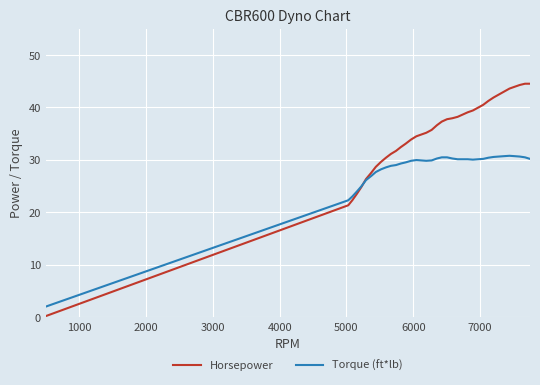

Rank the series by their maximum value, from lowest to highest.

Torque (ft*lb), Horsepower